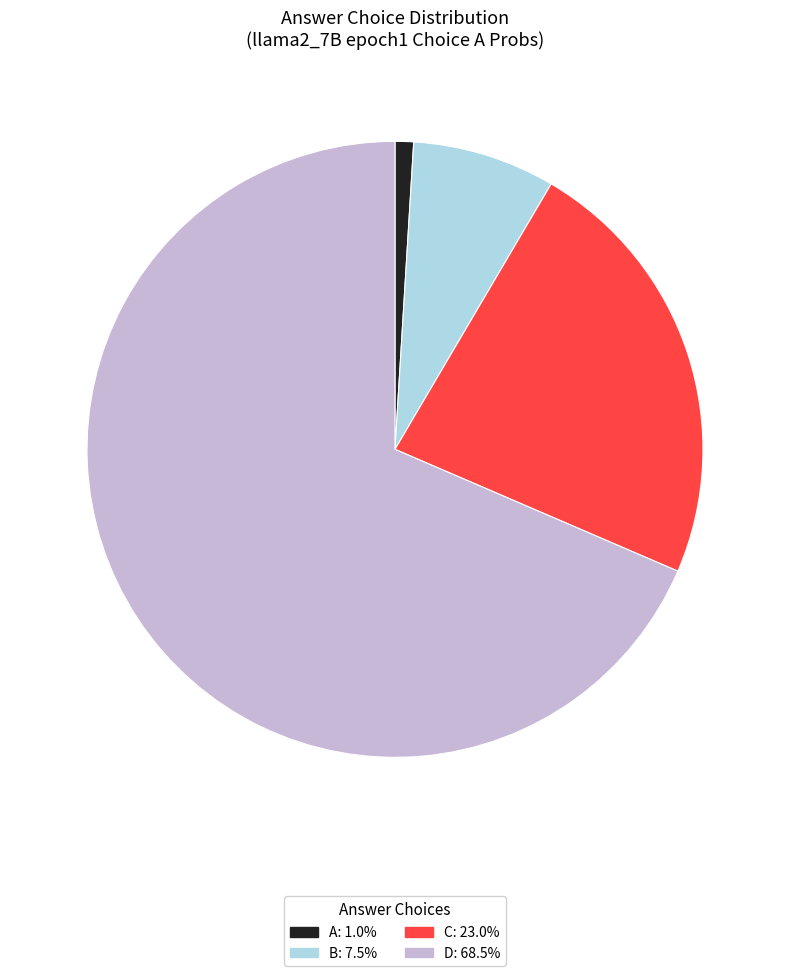

Is there any slice that represents more than half of the pie?

Yes